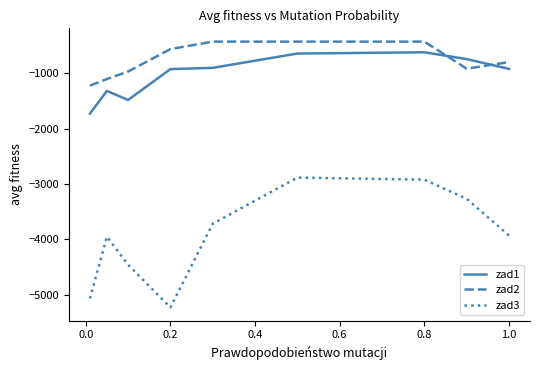

True or false: zad2 and zad1 cross at least once.

True